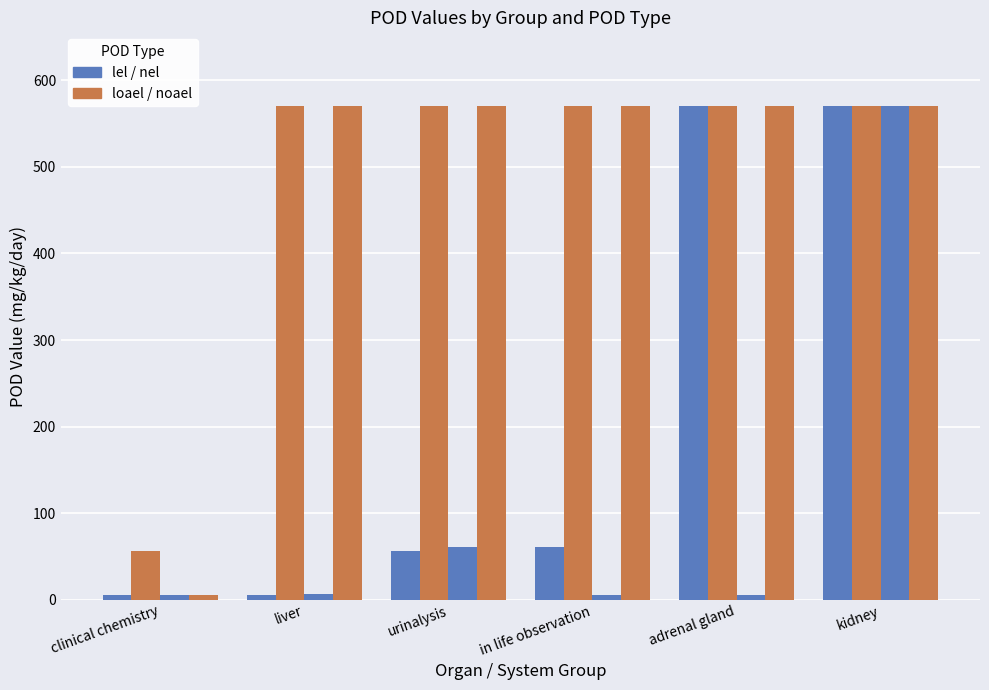

What is the total value across all series at urinalysis?

1257.5